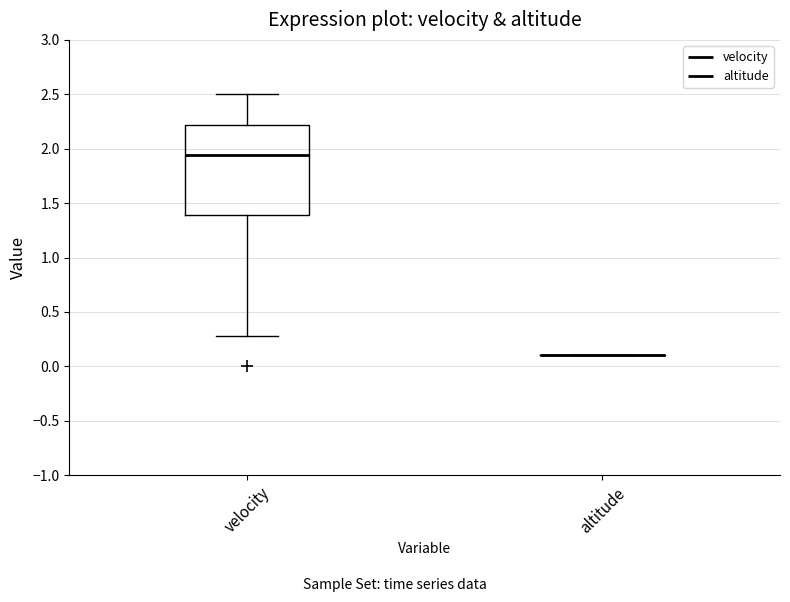

Reading left to right, read every box against the y-axis: the position of its median line, the range the box covers, and the ends of its whiskers. The values are not printed on the chart, so give them approximately, as read against the axis.

velocity: median 1.95, box 1.40 to 2.20, whiskers 0.30 to 2.50
altitude: box collapsed to a line at 0.10, whiskers 0.10 to 0.10